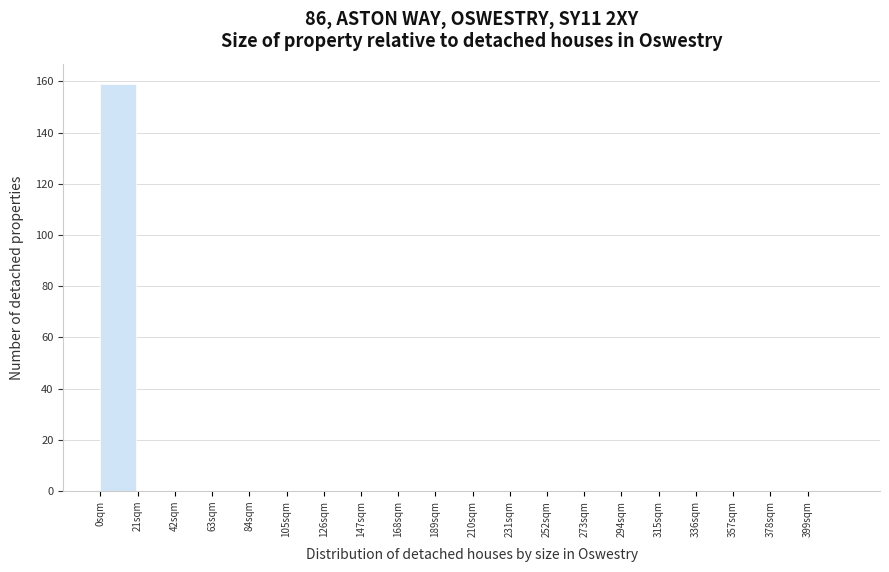

Which range on the x-axis has the tallest bar?

0 to 21